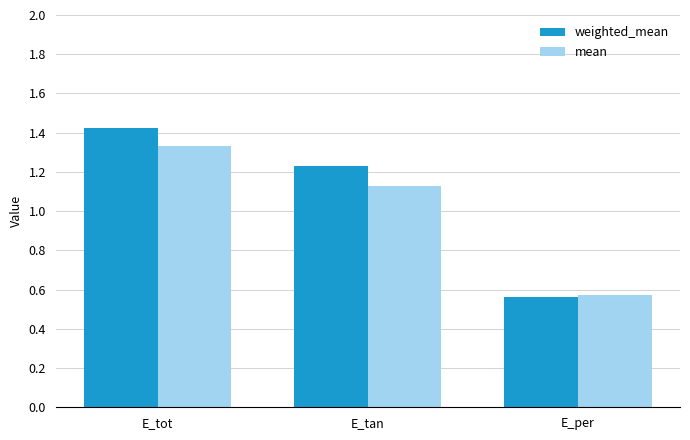

At E_tan, list the series in order from smallest to largest.

mean, weighted_mean